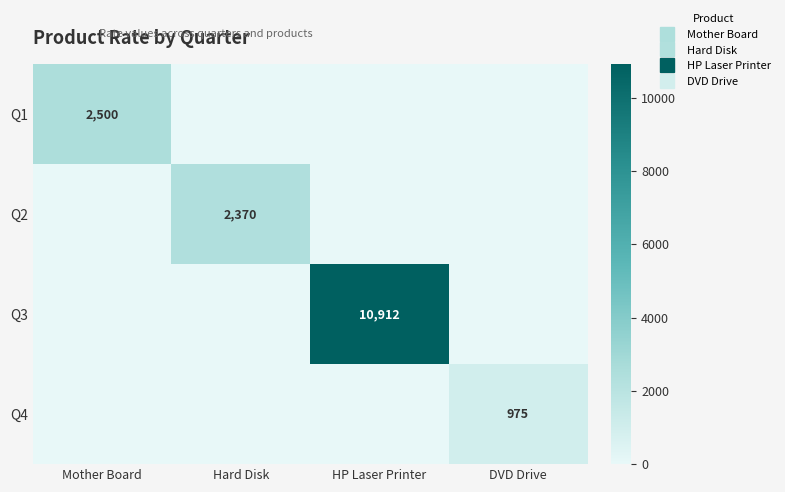

Which has a higher value, DVD Drive or Hard Disk?

DVD Drive